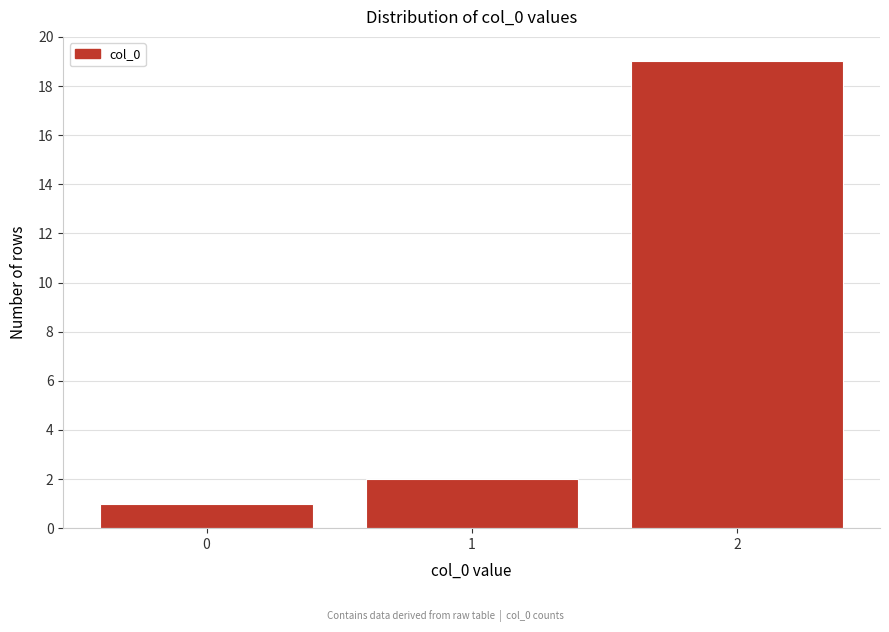

Reading left to right, what are all the values shown in this chart?

0=1	1=2	2=19